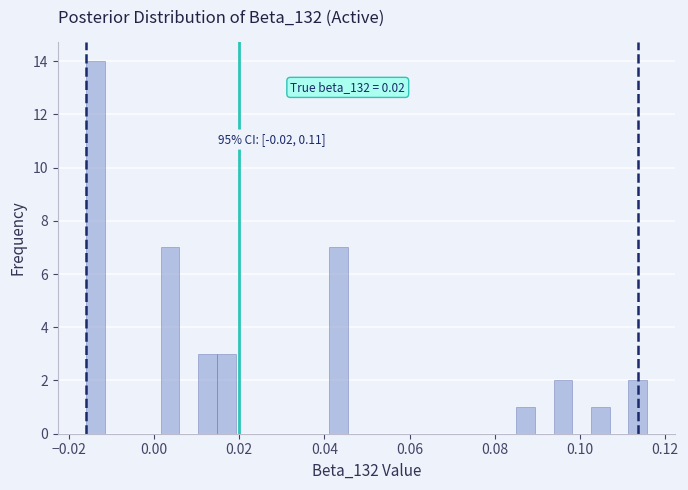

Read against the x-axis, roughly where is the centre of the tallest bar?

-0.014